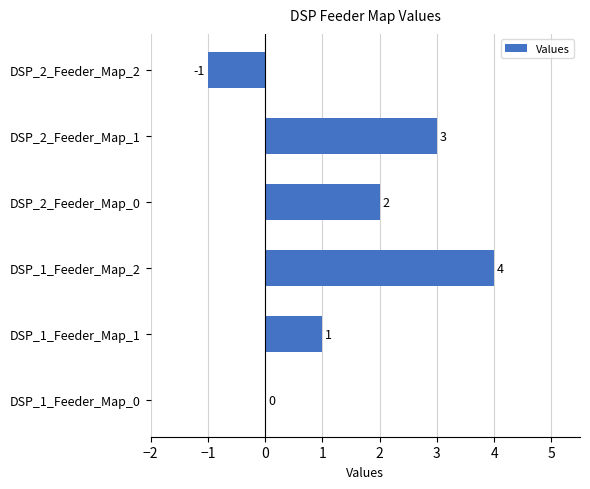

How many series are shown in this chart?

1